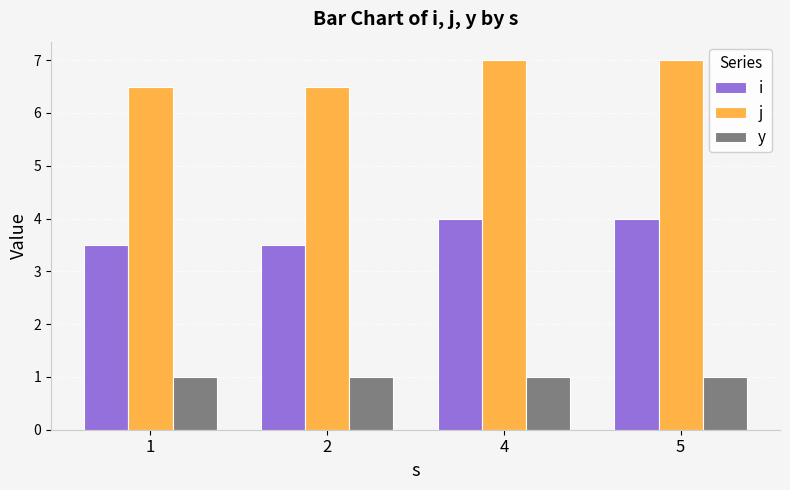

What is the sum of all j values?

27.0